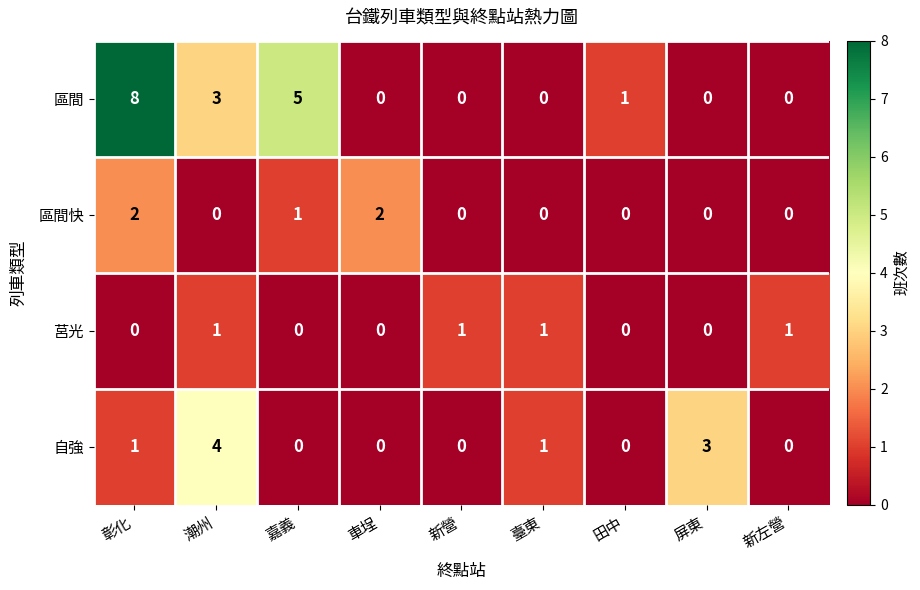

The value of 莒光 at 新左營 is 0. True or false?

False